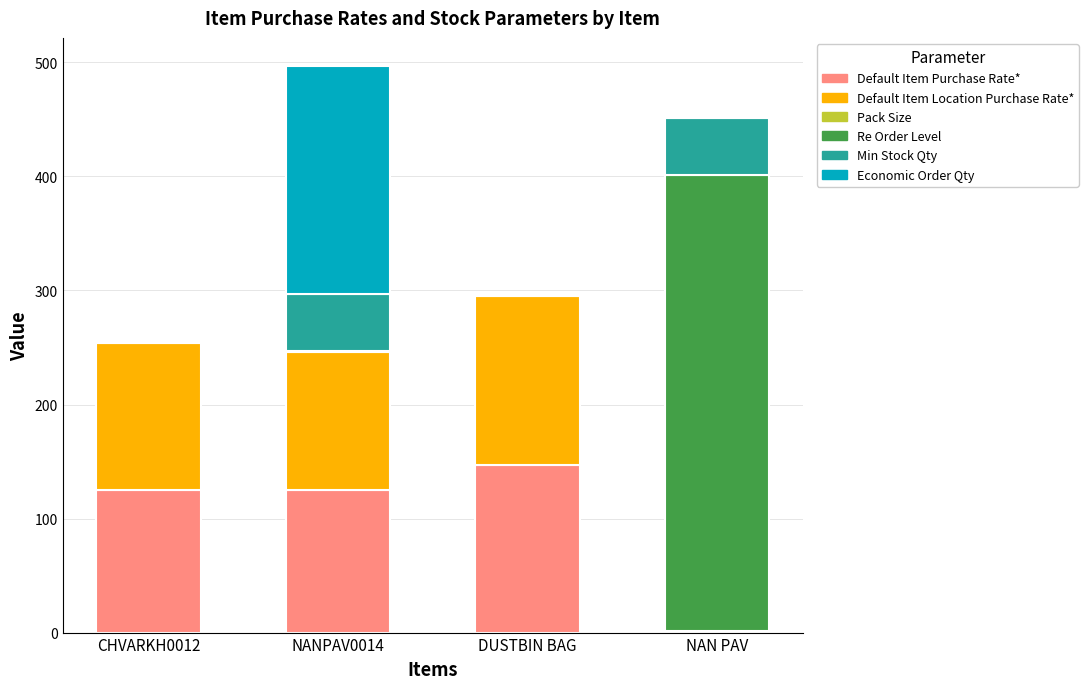

Is it true that Default Item Purchase Rate* equals 125.3 at NANPAV0014?

True